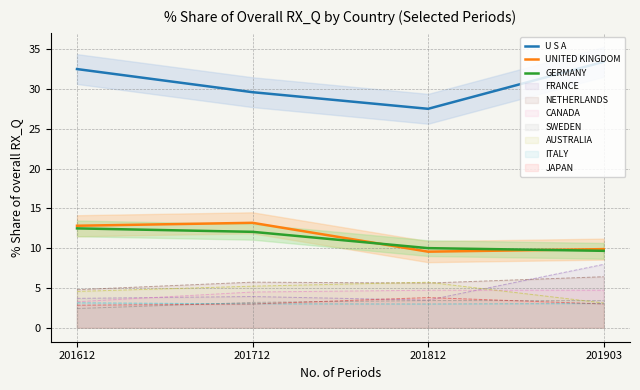

Which category has the highest value across all series?

201903